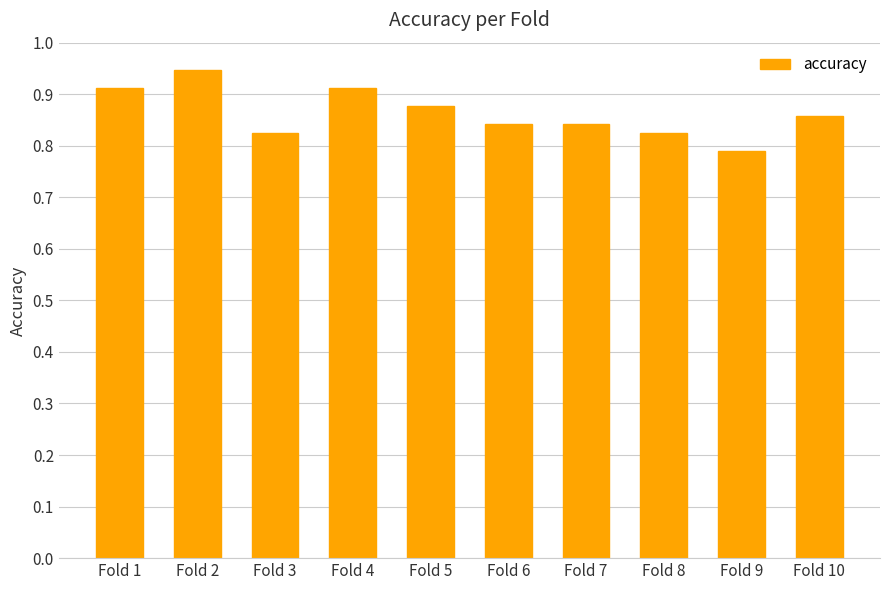

How many categories are shown in the chart?

10